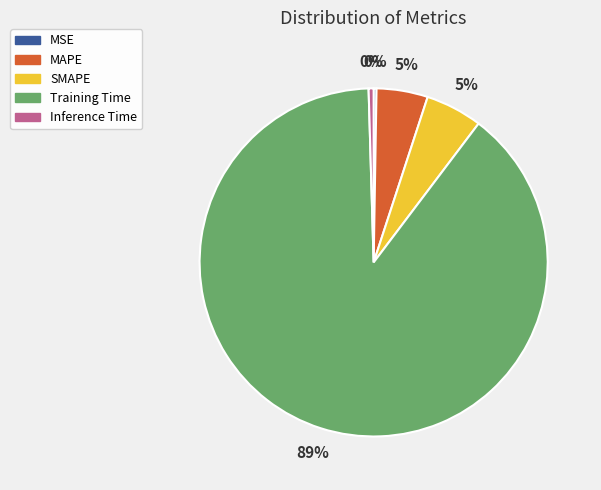

Which slice is the largest?

Training Time